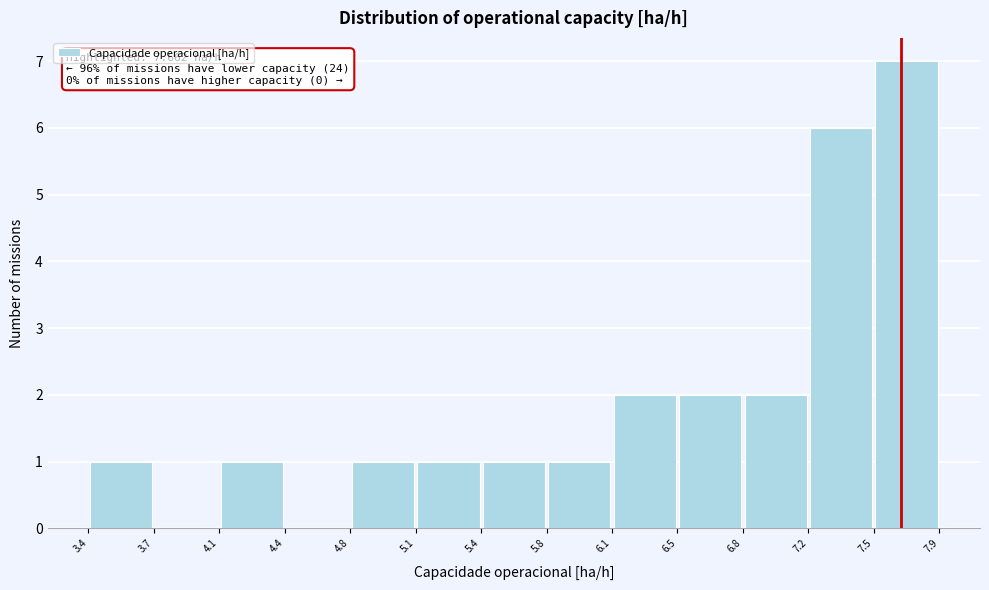

Which range on the x-axis has the tallest bar?

7.5 to 7.9